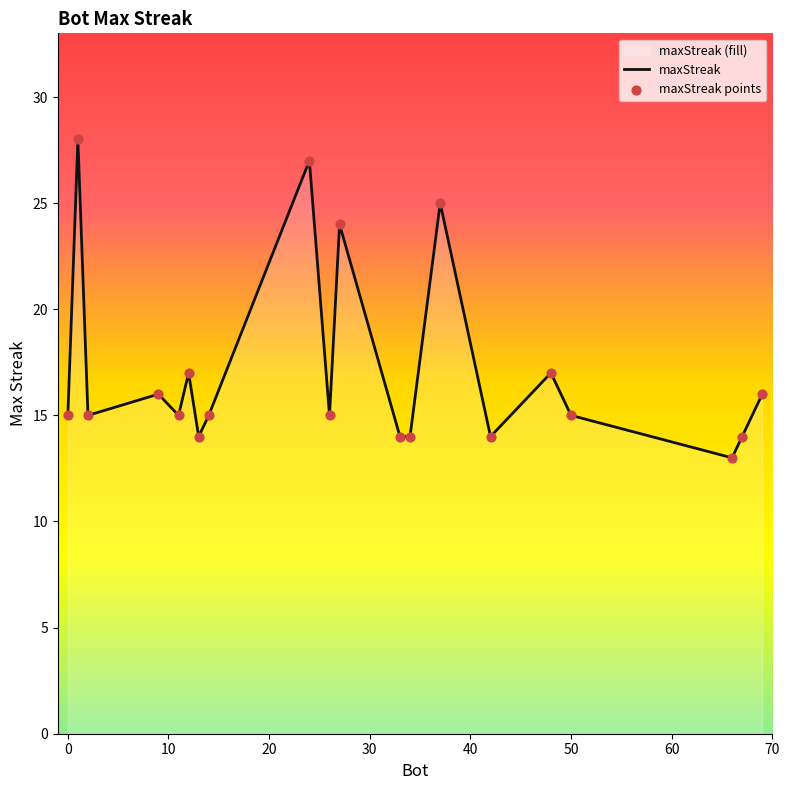

Which series reaches the maximum Y coordinate?

maxStreak